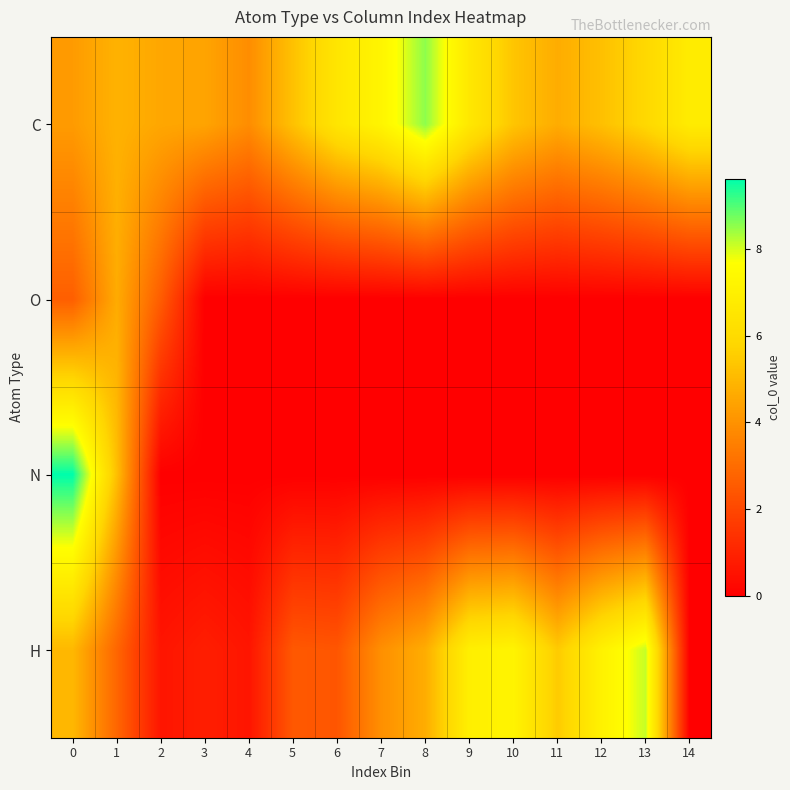

Reading left to right, transcribe all the data shown in this chart.

C: 0=4.2	1=4.9	2=4.6	3=4.5	4=3.9	5=5.2	6=6.5	7=7.2	8=8.5	9=6.6	10=5.3	11=4.7	12=5.2	13=5.9	14=6.8
O: 0=2.6	1=4.7	2=2.6	3=0.0	4=0.0	5=0.0	6=0.0	7=0.0	8=0.0	9=0.0	10=0.0	11=0.0	12=0.0	13=0.0	14=0.0
N: 0=9.6	1=5.2	2=0.0	3=0.0	4=0.0	5=0.0	6=0.0	7=0.0	8=0.0	9=0.0	10=0.0	11=0.0	12=0.0	13=0.0	14=0.0
H: 0=5.0	1=2.8	2=0.6	3=0.9	4=0.6	5=2.5	6=2.4	7=4.0	8=4.7	9=7.0	10=7.2	11=5.5	12=7.1	13=8.1	14=0.0